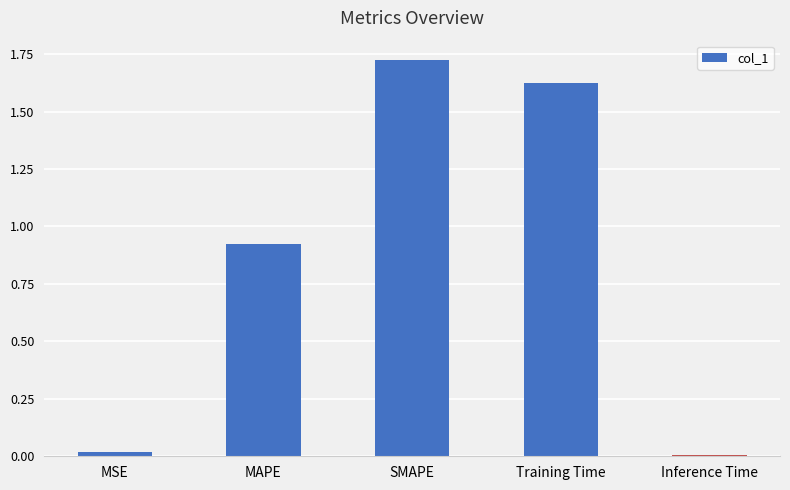

What is the sum of all values?

4.3